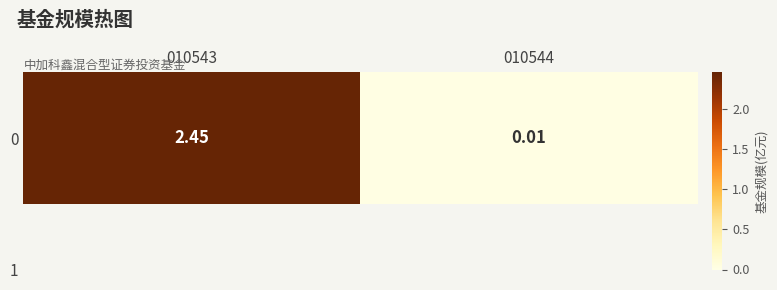

The chart shows a value of 2.5 at 010543. True or false?

True